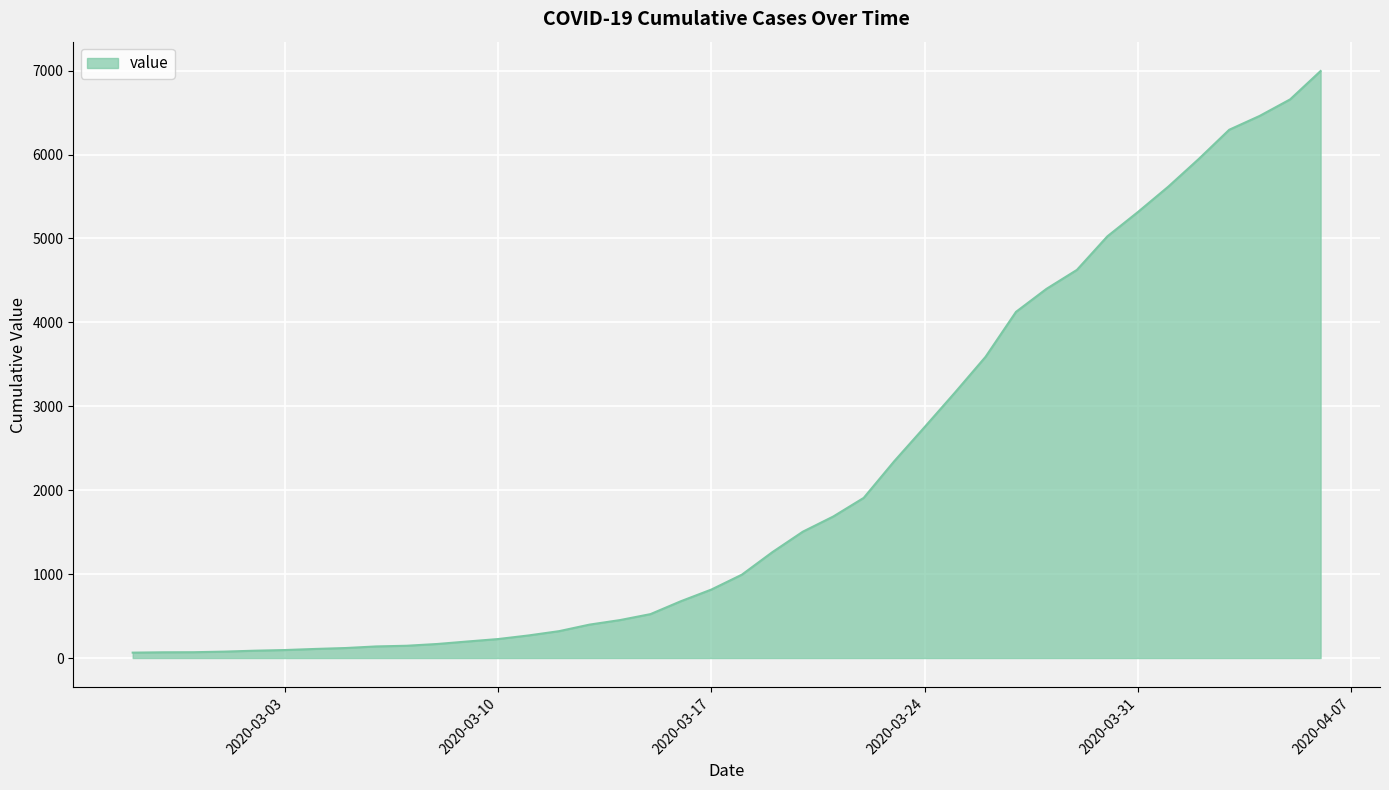

What is the maximum value shown in the chart?

6995